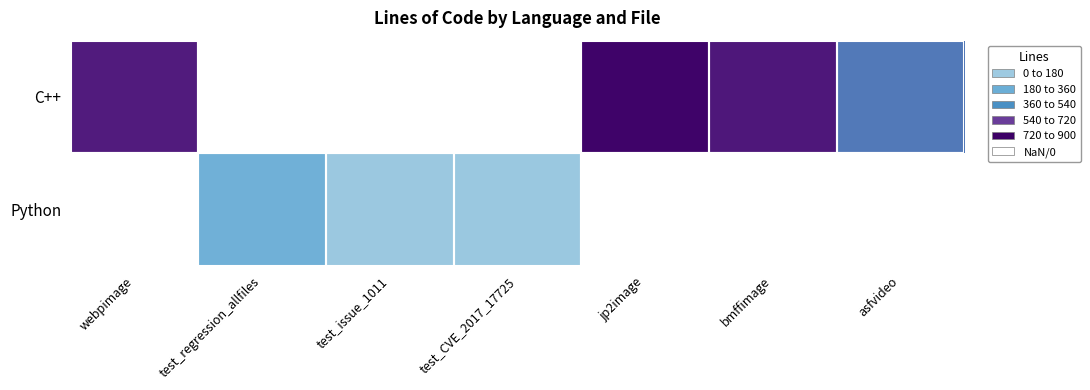

At how many categories does at least one series exceed 482?

4